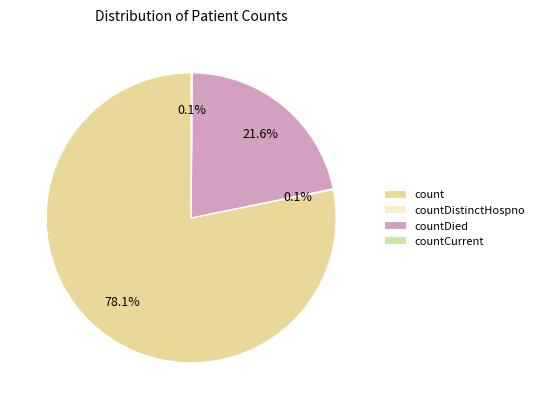

To the nearest percent, what percentage of the pie is count?

78%